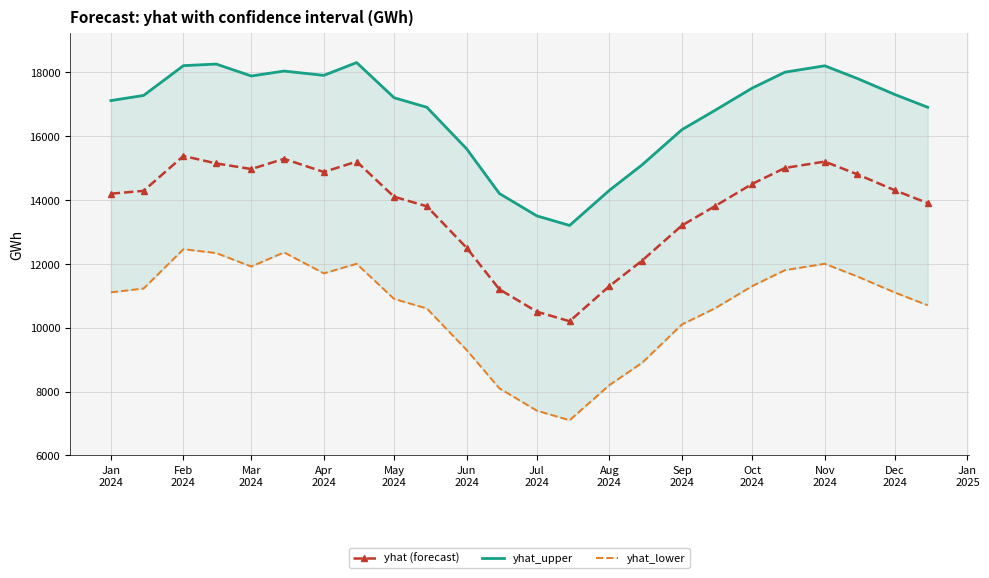

True or false: yhat (forecast) has more than 1 interior local peaks.

True